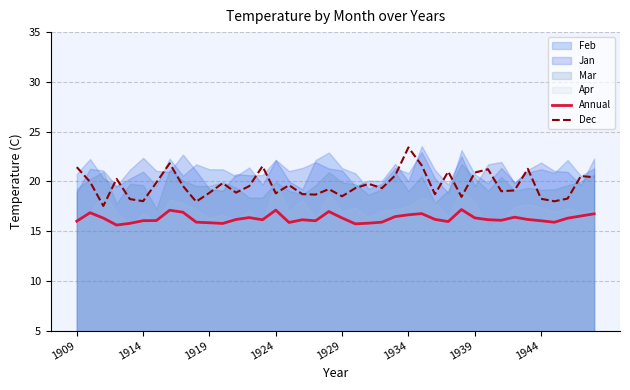

True or false: Dec has more than 2 interior local peaks.

True